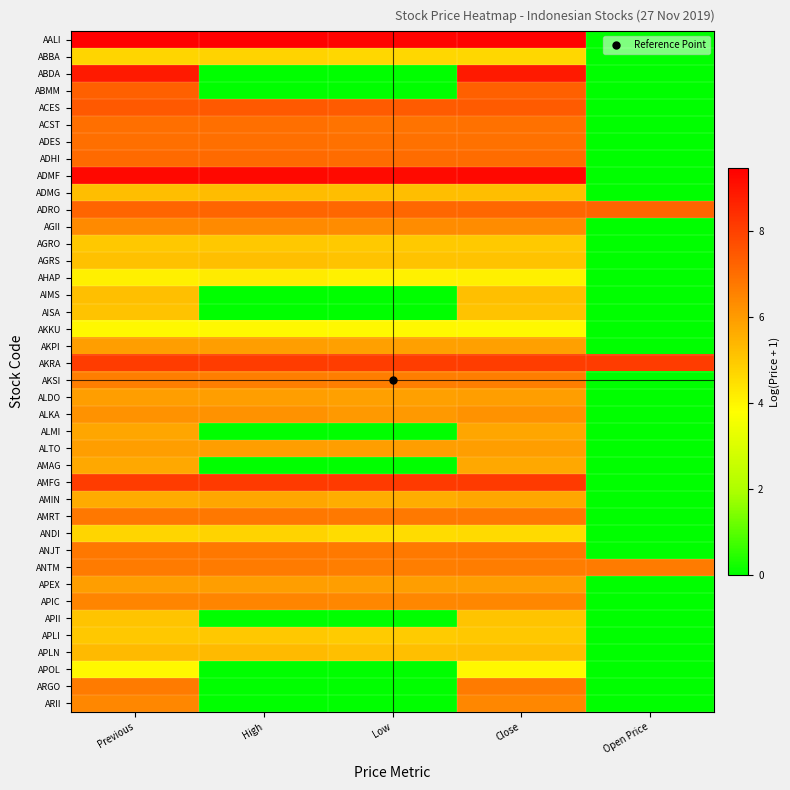

List the series in order of their peak value, highest first.

AALI, ADMF, ABDA, AMFG, AKRA, ACES, ABMM, ADRO, ADHI, ACST, ADES, ANJT, AMRT, ARGO, ANTM, AKSI, APIC, ARII, AGII, ALKA, APEX, AKPI, ALDO, ALTO, ALMI, AMIN, AMAG, APLN, ADMG, AIMS, AGRS, AISA, APII, AGRO, APLI, ABBA, ANDI, AHAP, AKKU, APOL